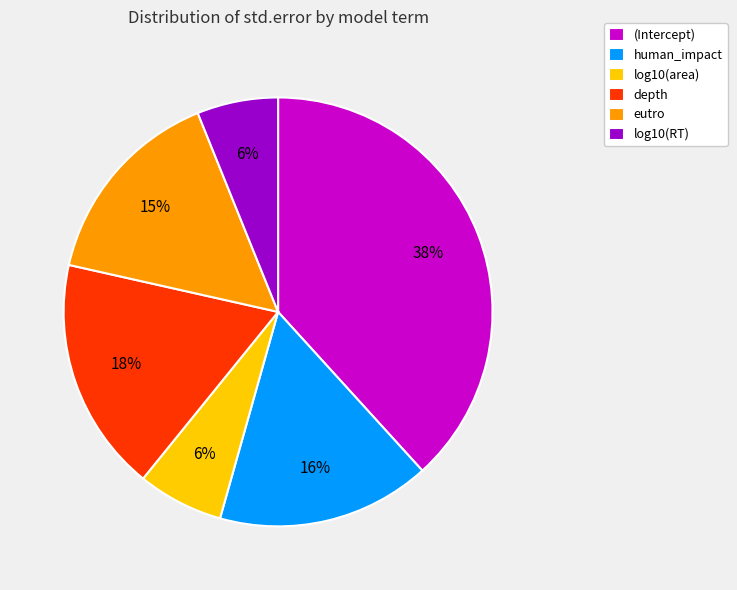

Combined, do (Intercept) and log10(area) account for over 50%?

No